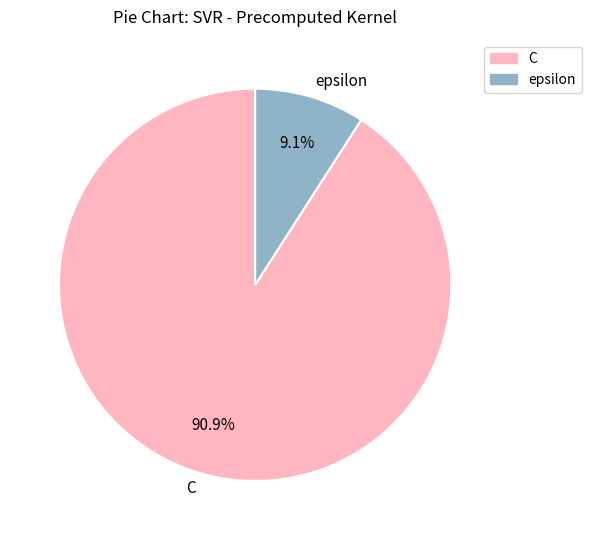

To the nearest percent, what portion does C represent?

91%